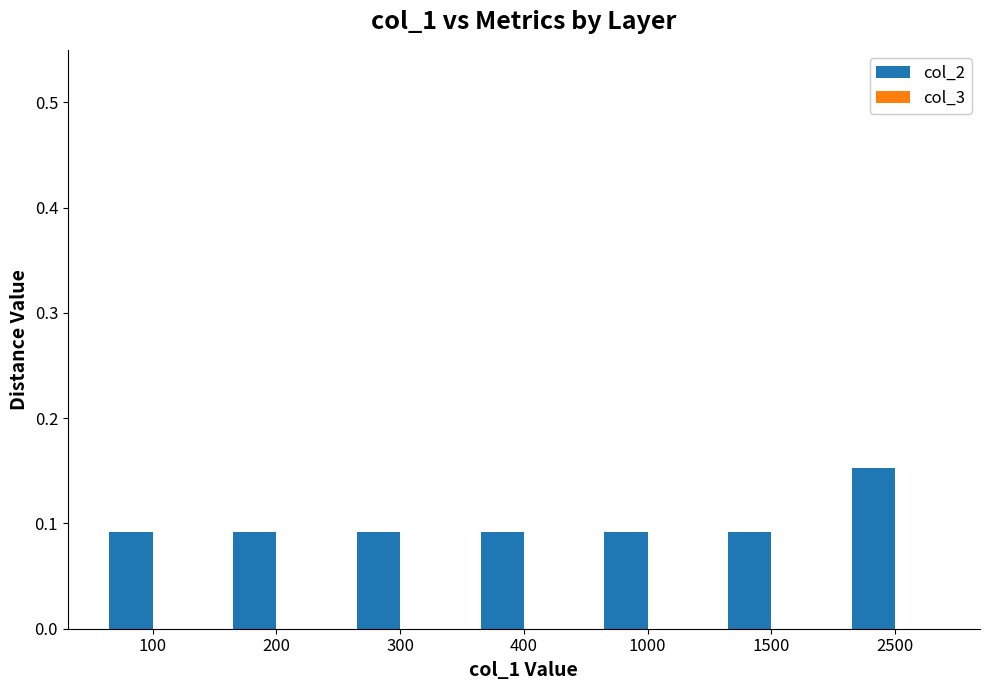

The value at 400 is 0.0. True or false?

False